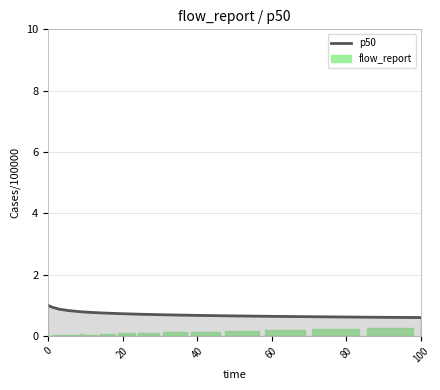

How many groups of bars are there?

16